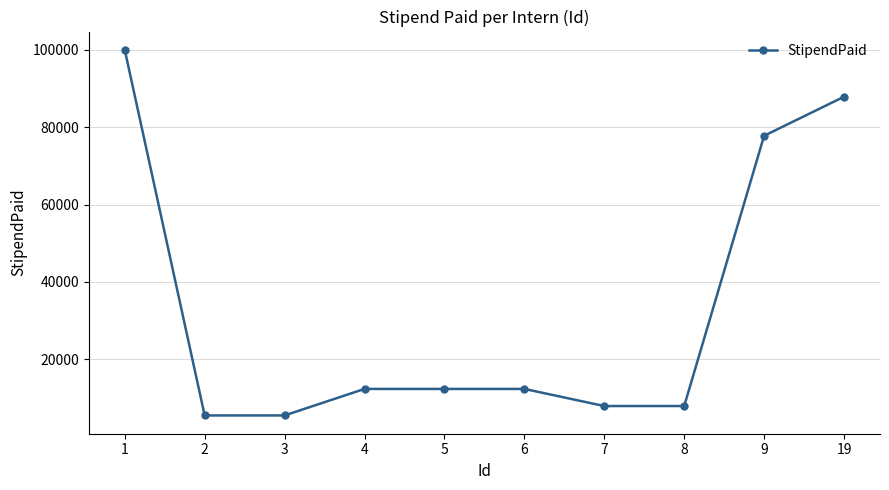

The chart shows a value of 51982 at 9. True or false?

False